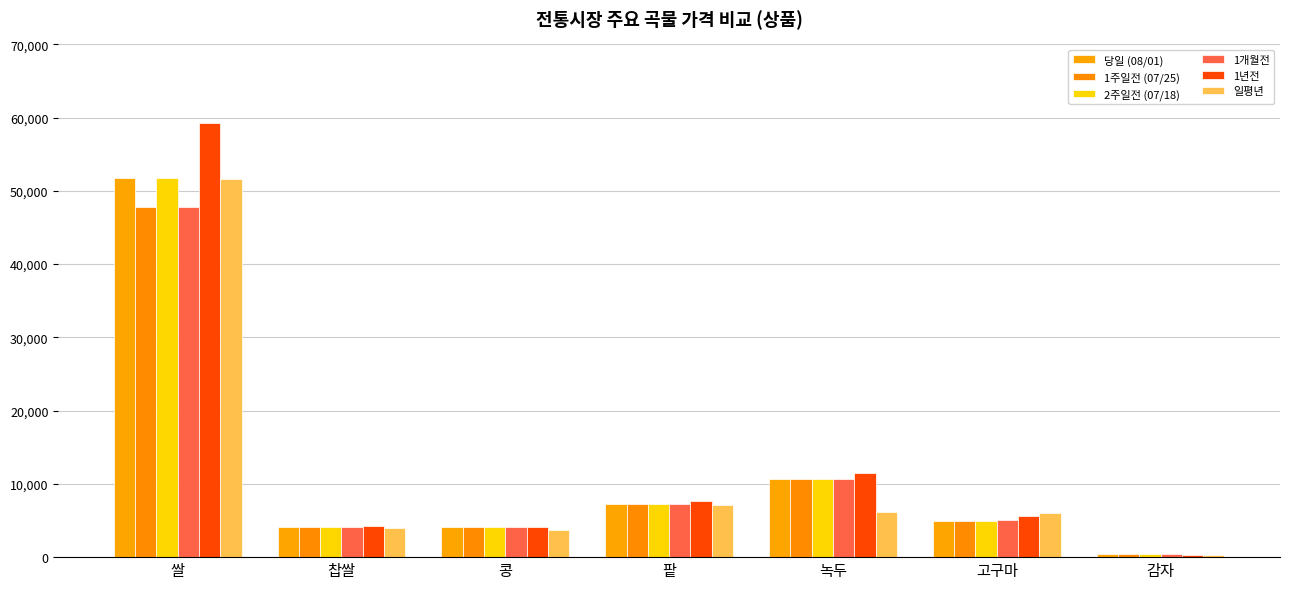

What is the difference between the highest and lowest values at 고구마?

1092